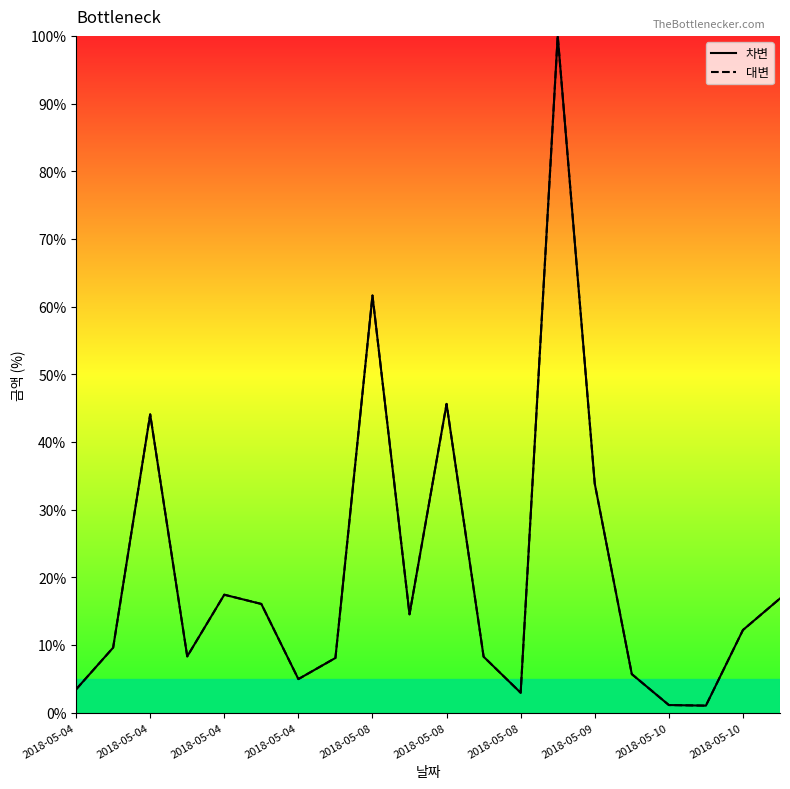

What is the difference between the second highest and second lowest values in the 대변 series?

60.5